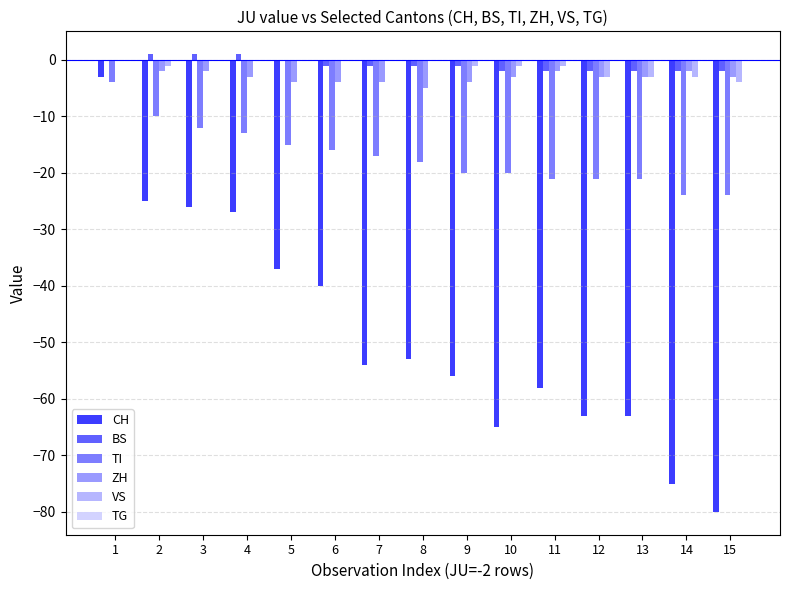

Between 1 and 10, which series saw the biggest shift?

CH